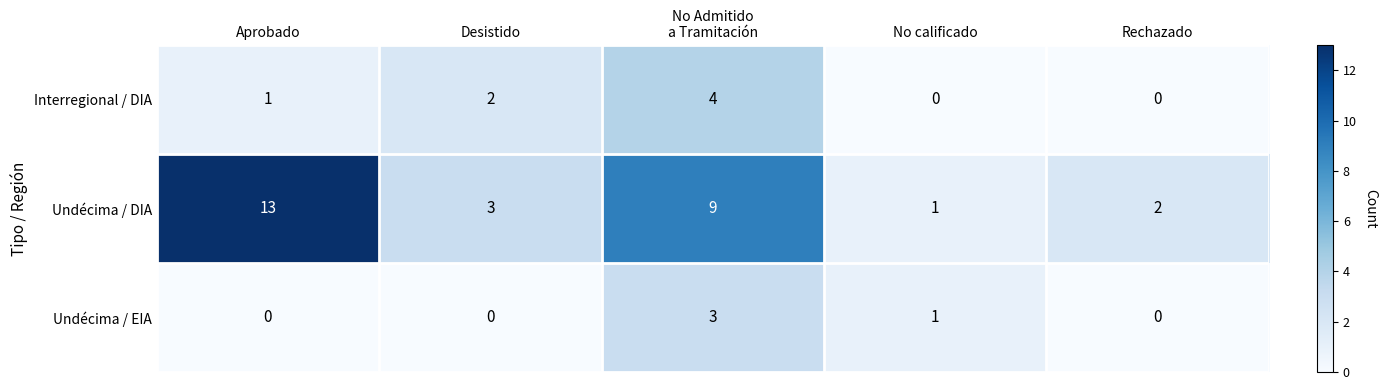

Rank the series by their maximum value, from highest to lowest.

Undécima / DIA, Interregional / DIA, Undécima / EIA